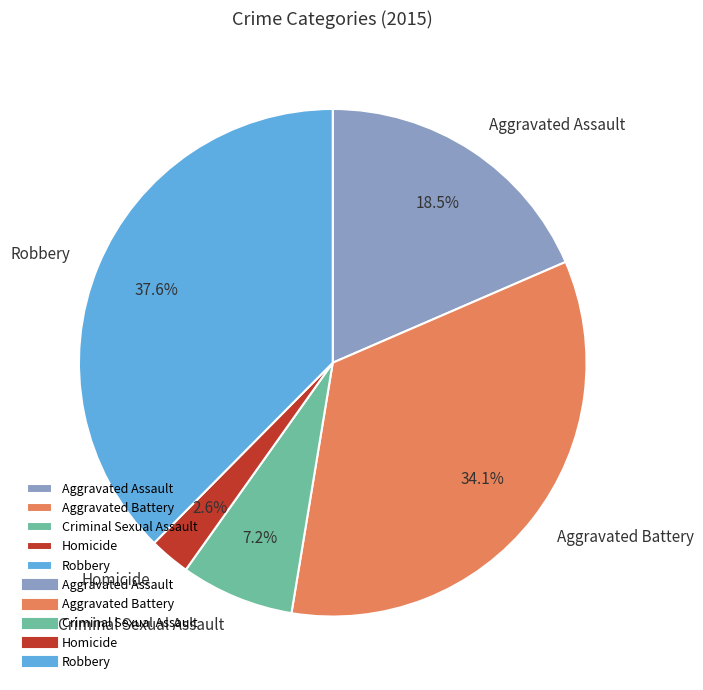

Does Aggravated Battery represent more than half of the total?

No